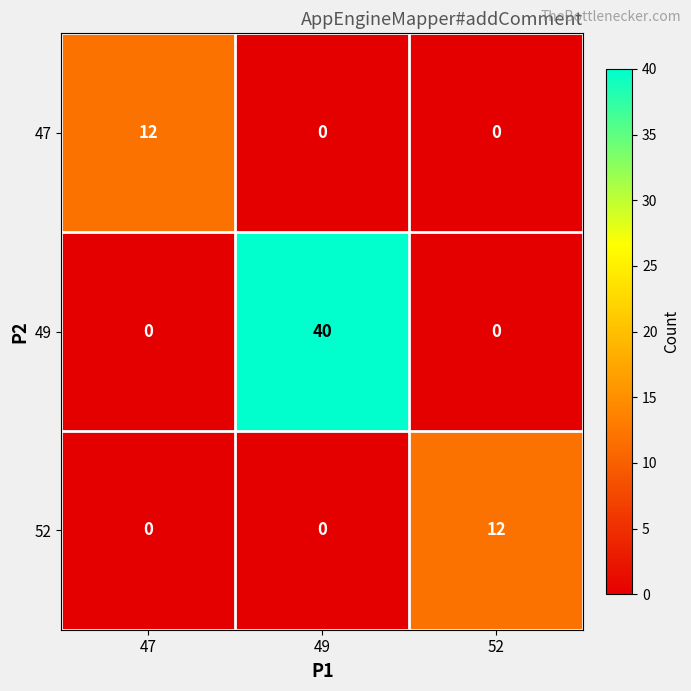

What value does the 52 series have at 52?

12